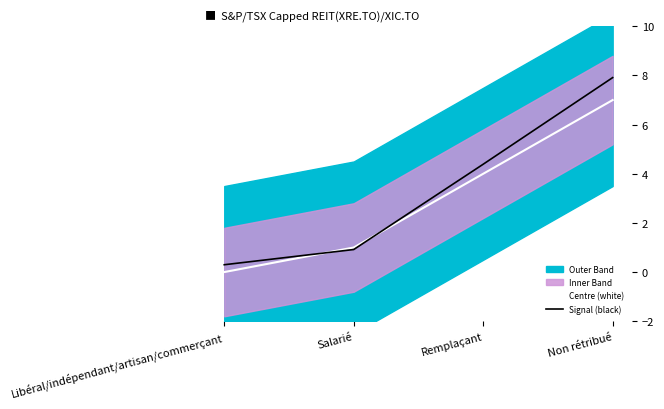

True or false: Centre (white) has more than 2 interior local peaks.

False